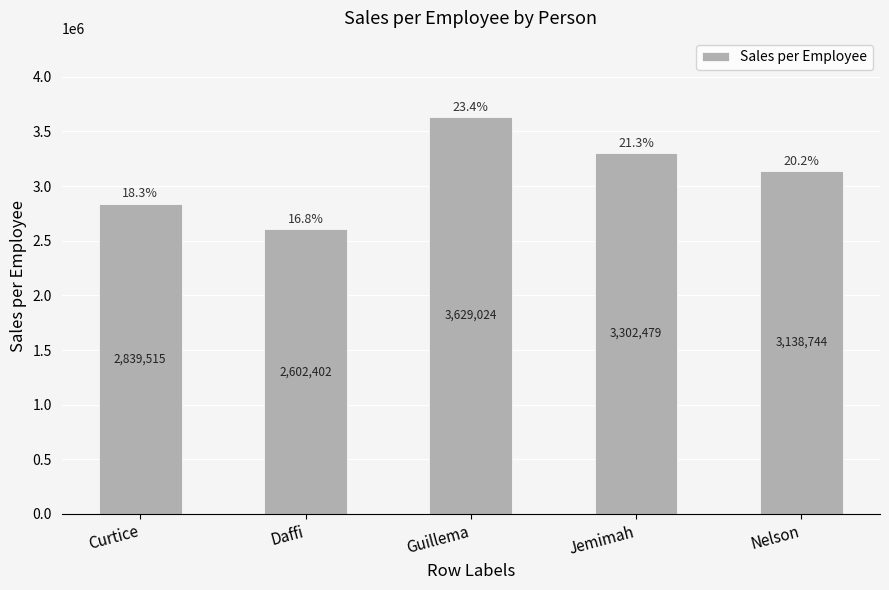

What is the value of the 1st bar from the left?

2839514.6